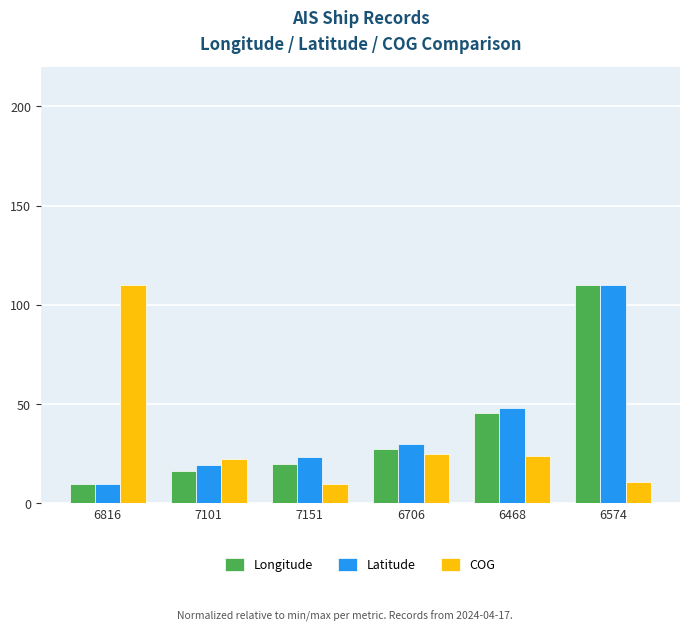

How many series are shown in this chart?

3